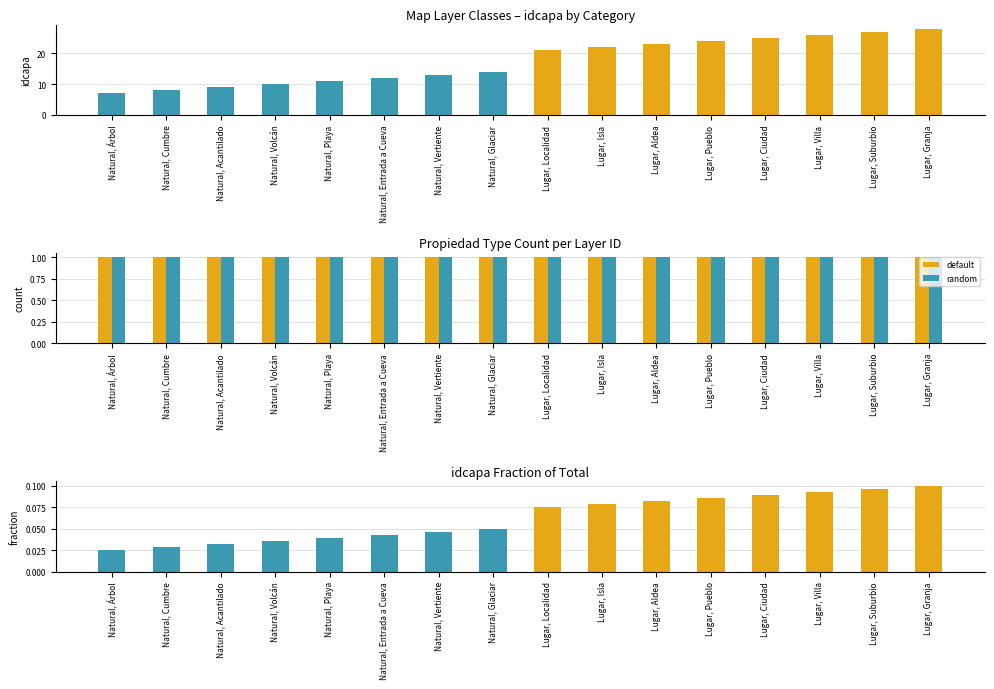

At which label does fraction reach its minimum?

Natural, Árbol